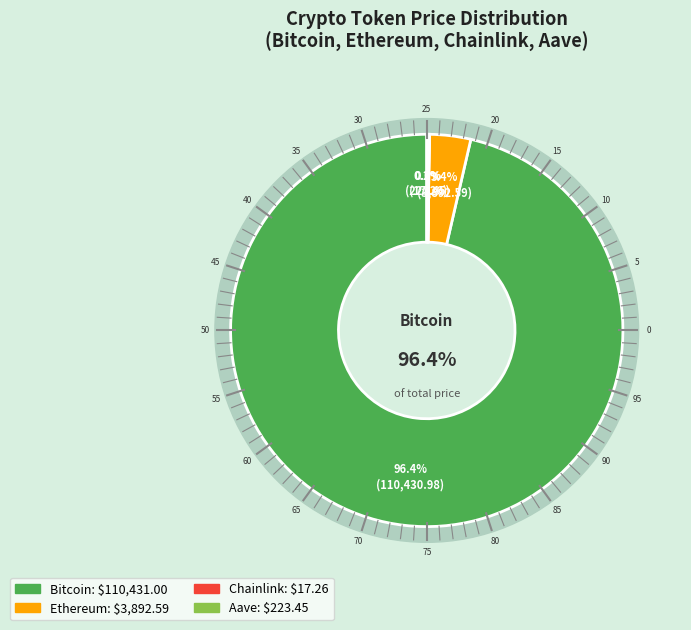

Is Bitcoin the majority of the pie?

Yes